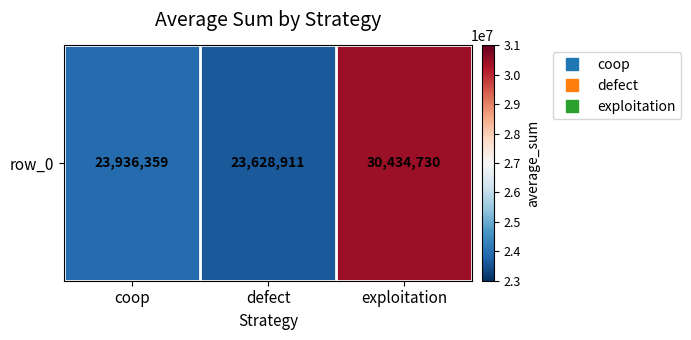

Which has a higher value, exploitation or defect?

exploitation